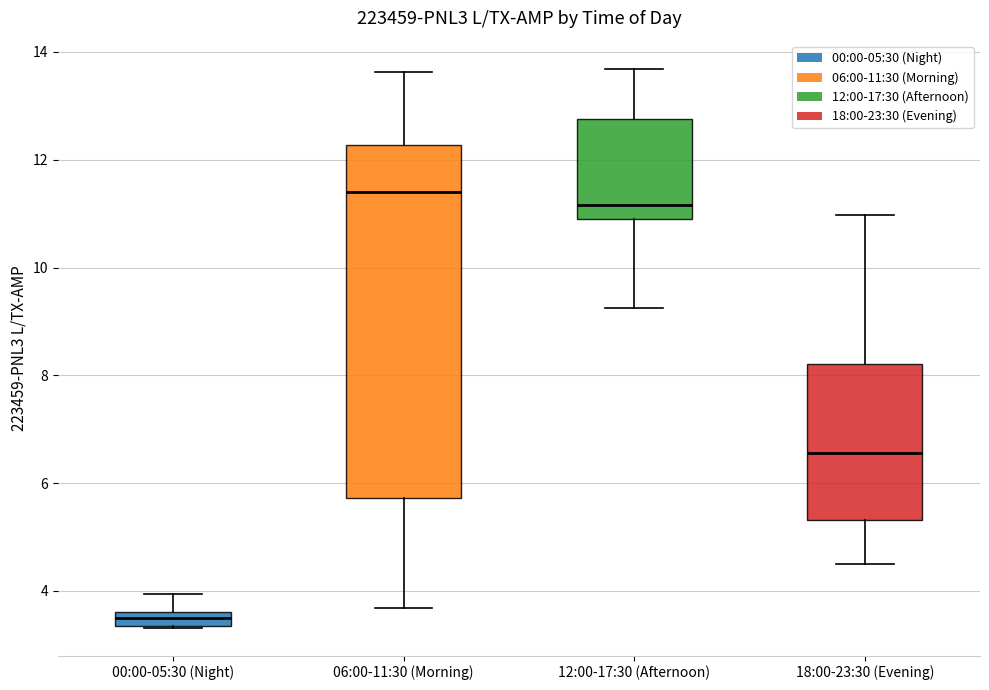

Which box's median line is the lowest?

00:00-05:30 (Night)